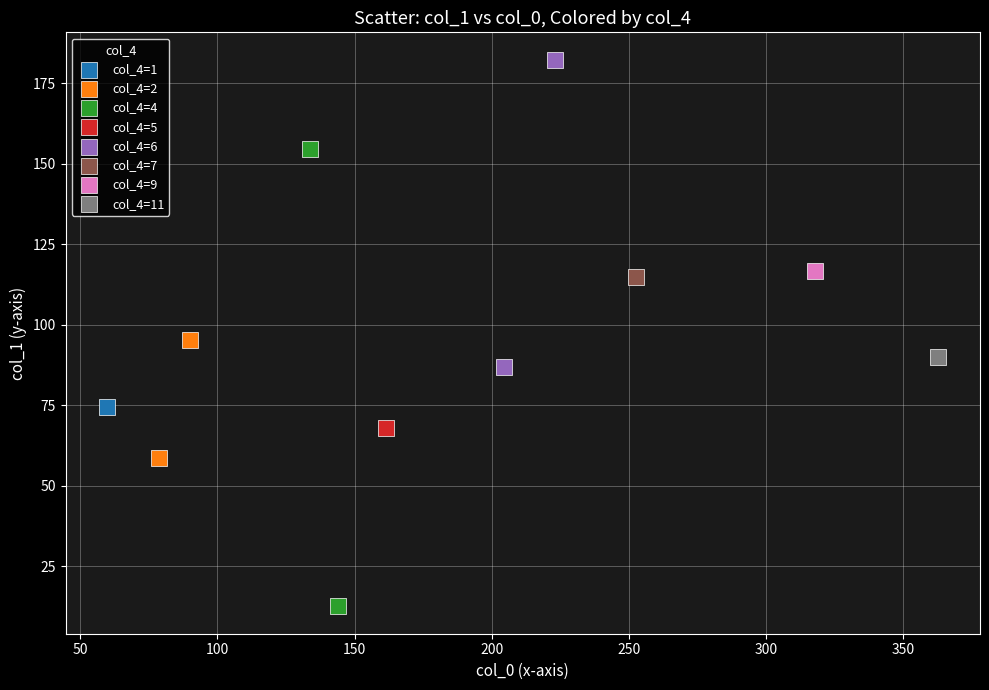

Which series contains the lowest Y value?

col_4=4